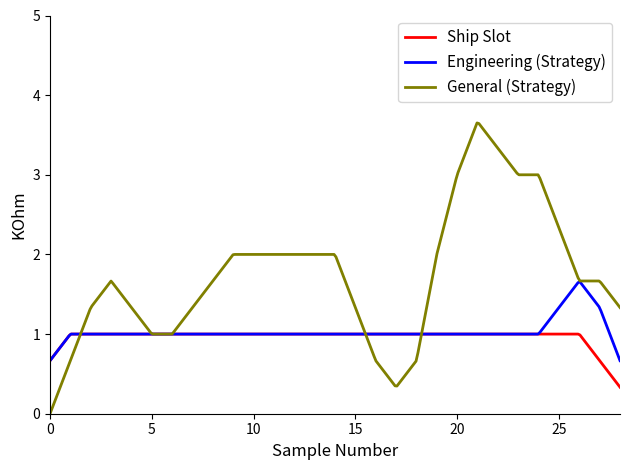

What is the highest value of the General (Strategy) series?

3.7